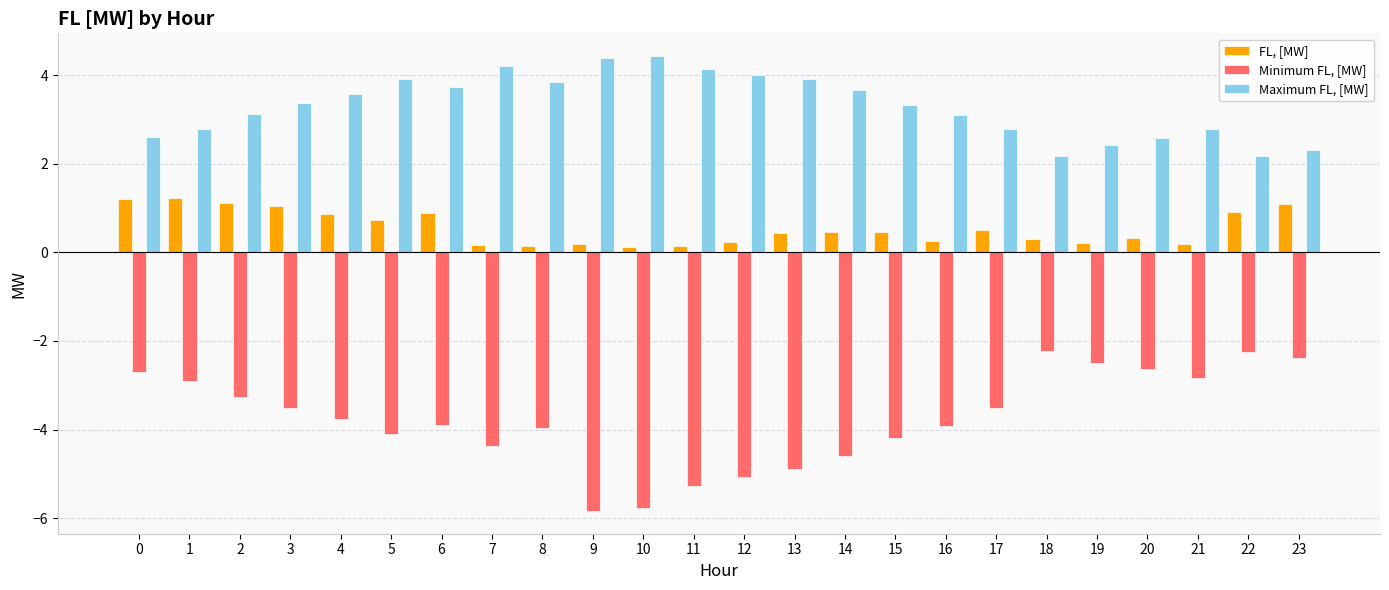

Count the number of categories in the chart.

24